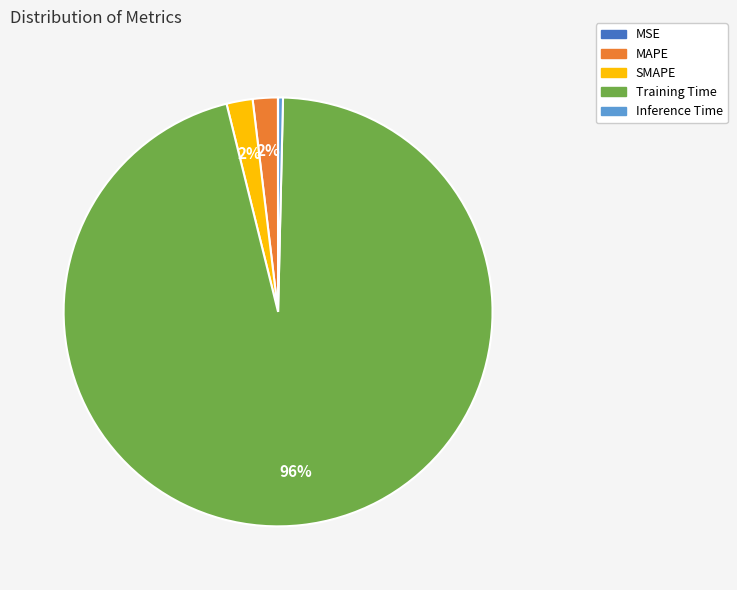

Do SMAPE and Inference Time together represent more than half of the pie?

No